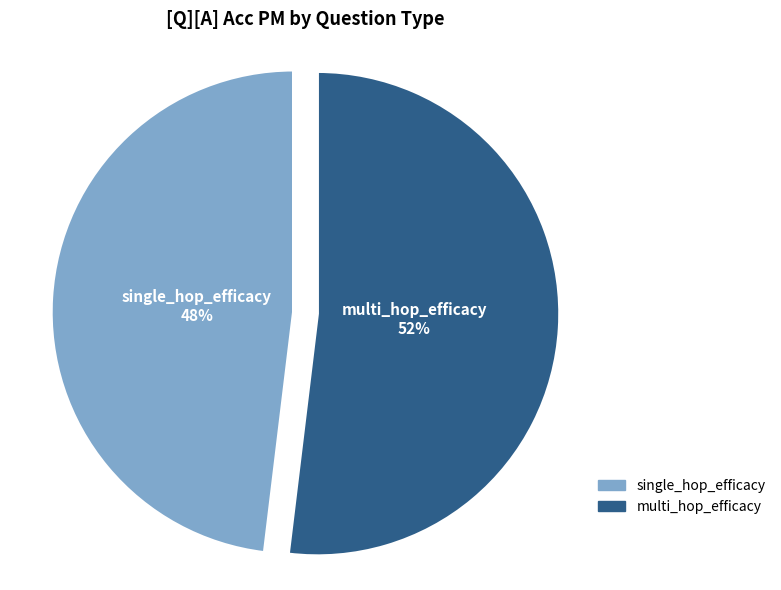

To the nearest percent, what is the difference between the largest and smallest slice percentages?

4%